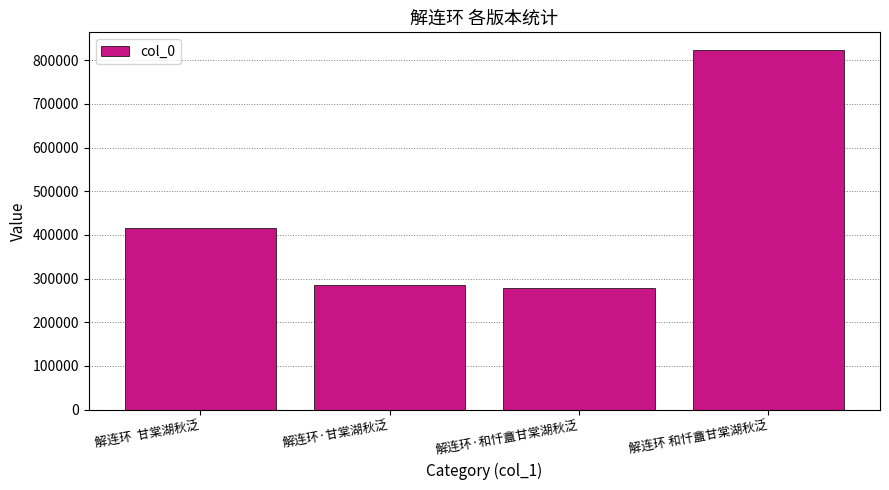

What is the minimum value shown in the chart?

279277